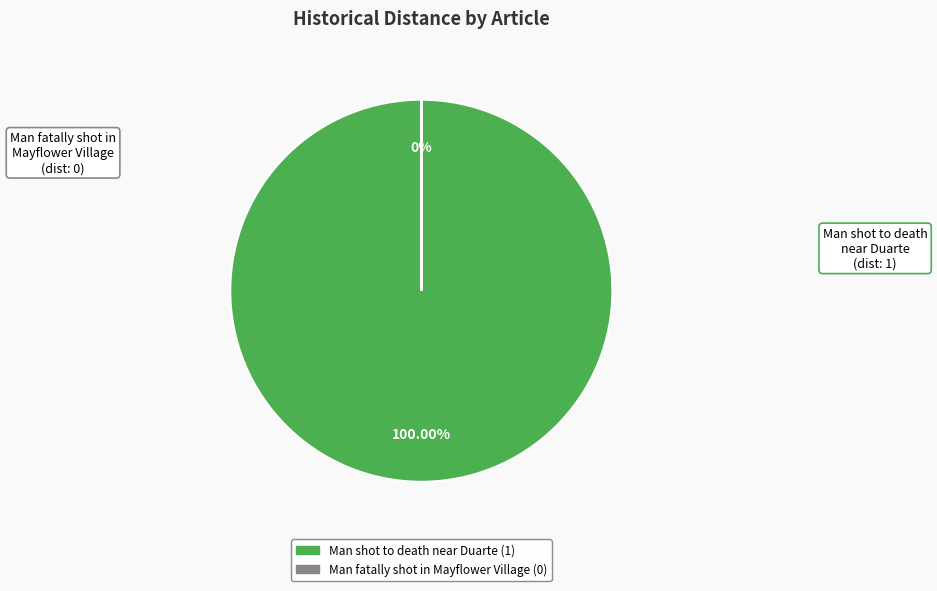

What is the largest slice in the pie chart?

Man shot to death near Duarte